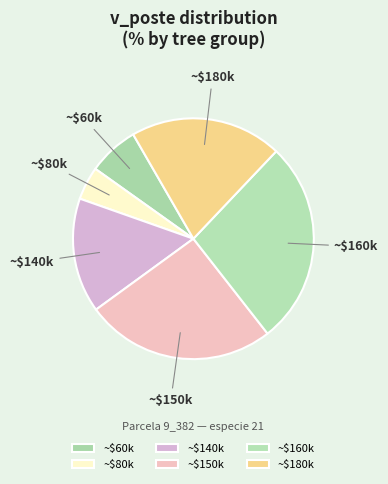

Which category has the biggest portion of the pie?

~$160k